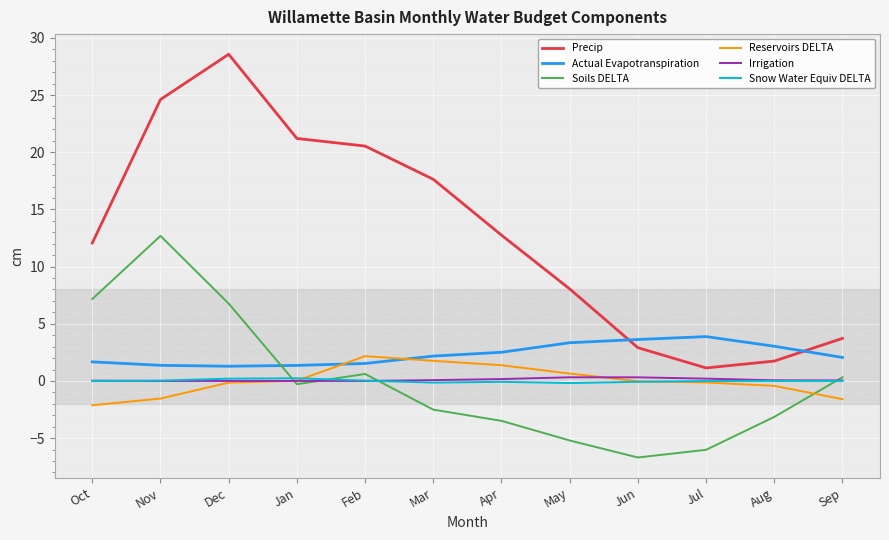

What is the highest value of the Reservoirs DELTA series?

2.2